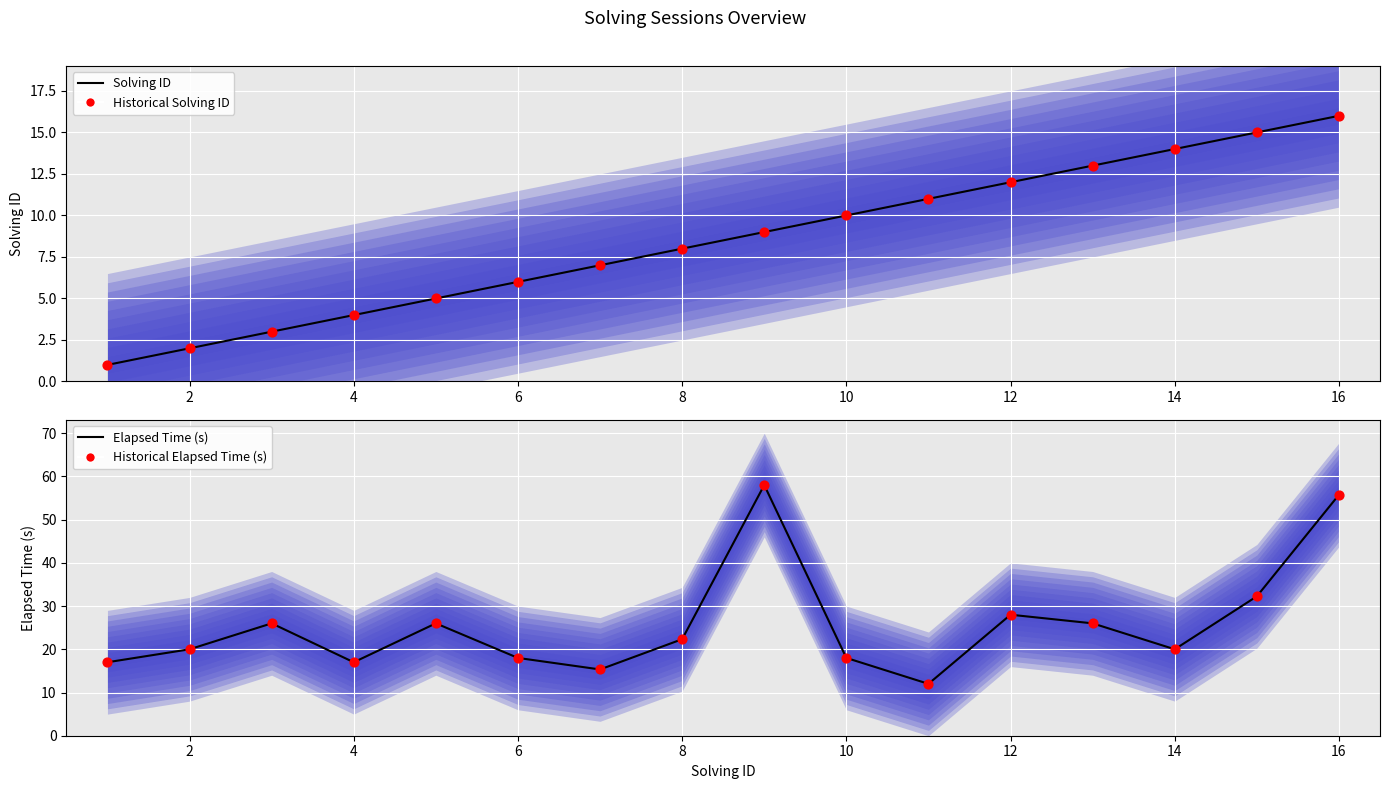

Which series has the widest spread of Y values?

Elapsed Time (s)